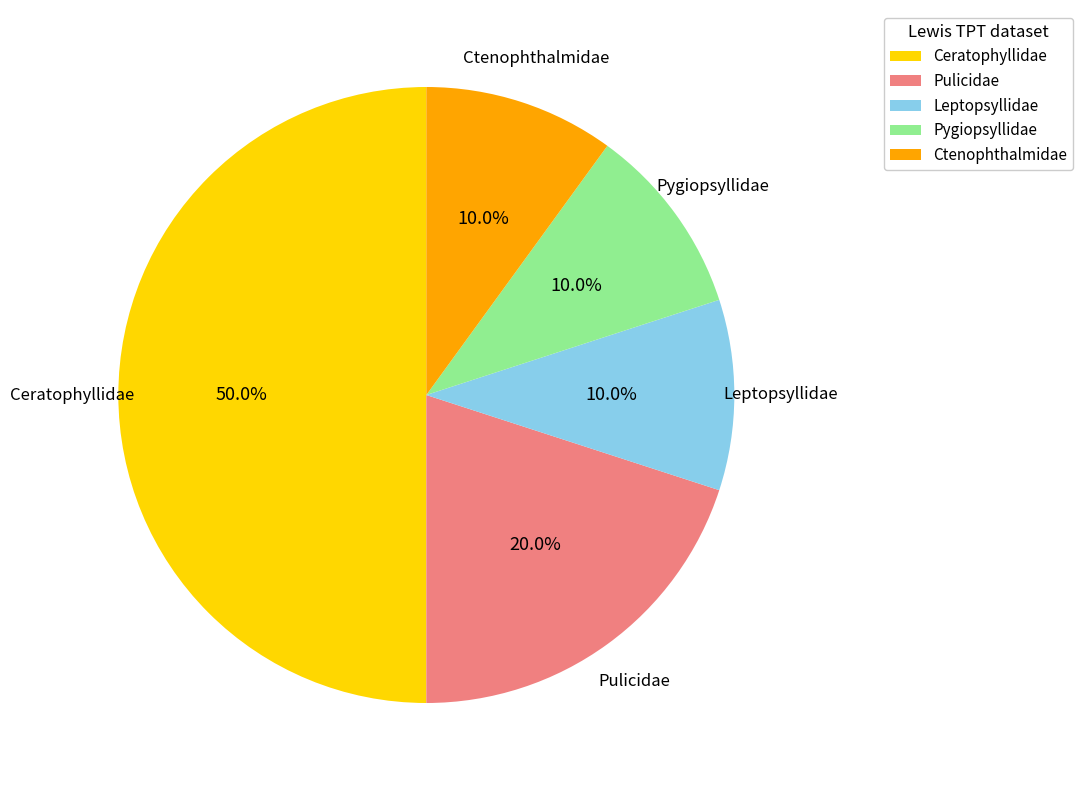

To the nearest percent, what is the average slice percentage?

20%